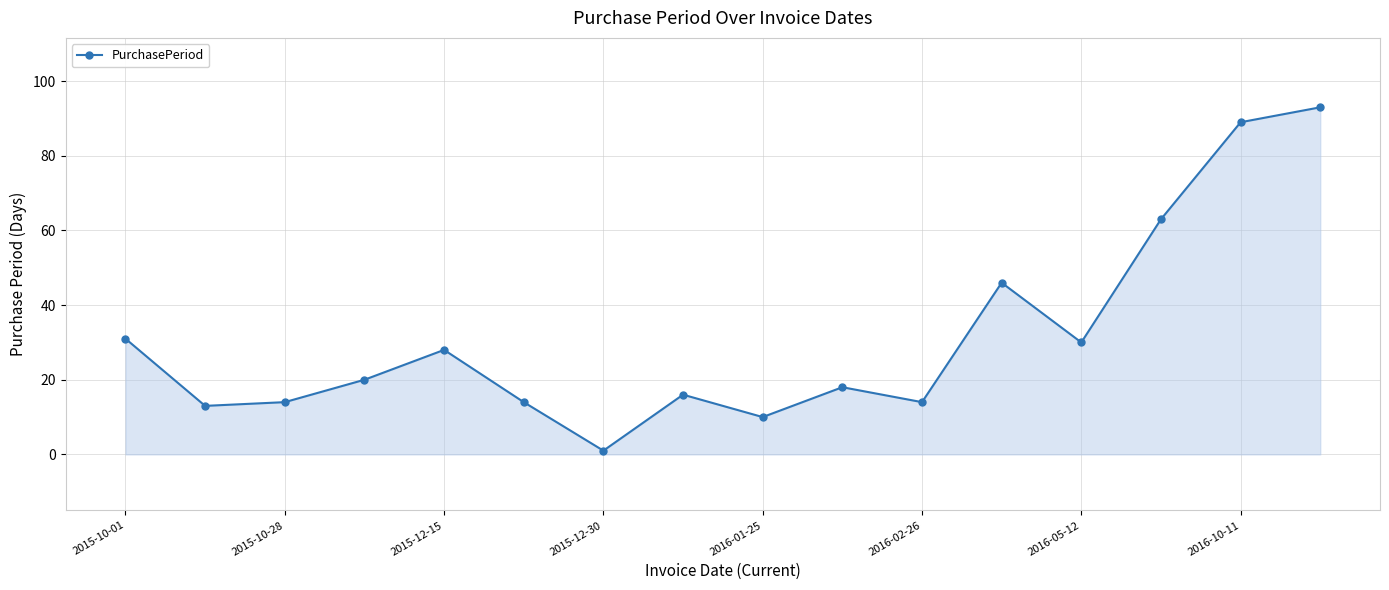

How many values are below 20?

8